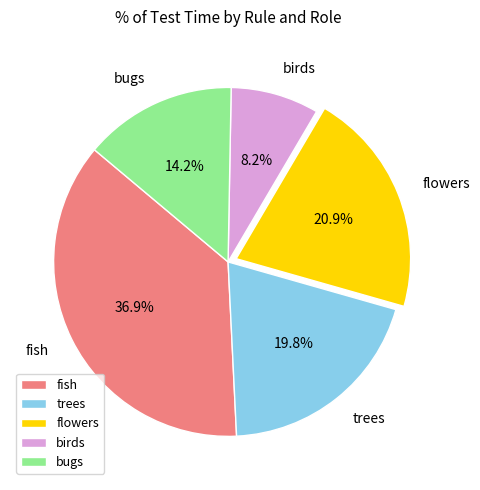

Combined, what portion of the pie is fish and trees?

56.7%